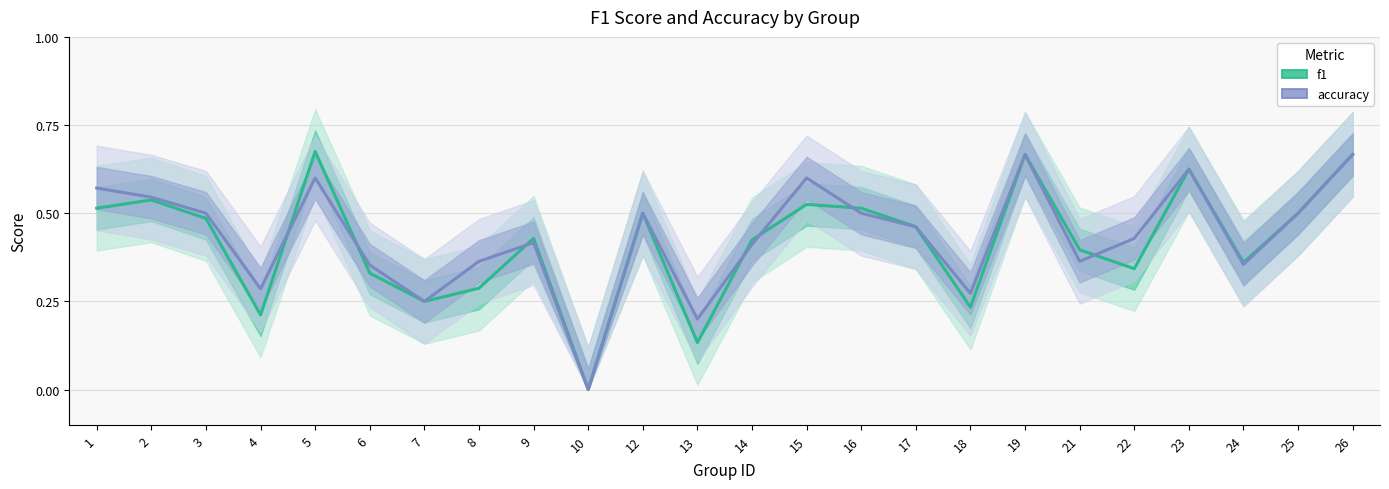

Which category has the highest value in the accuracy series?

19